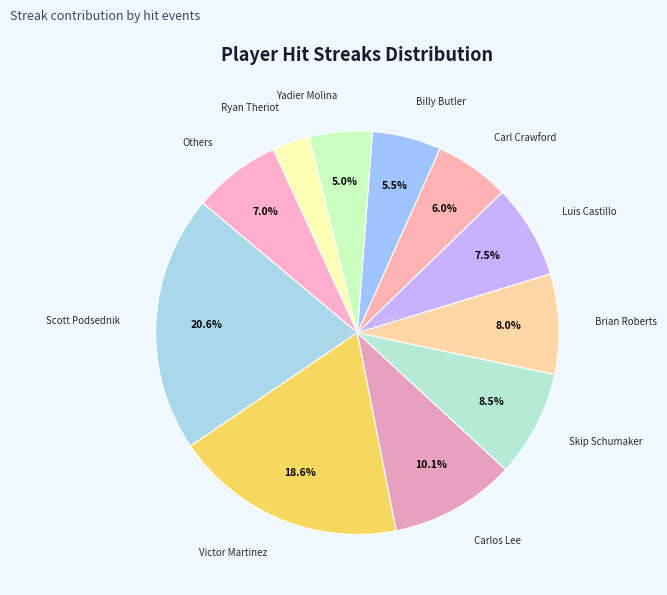

How many segments does this pie chart have?

11